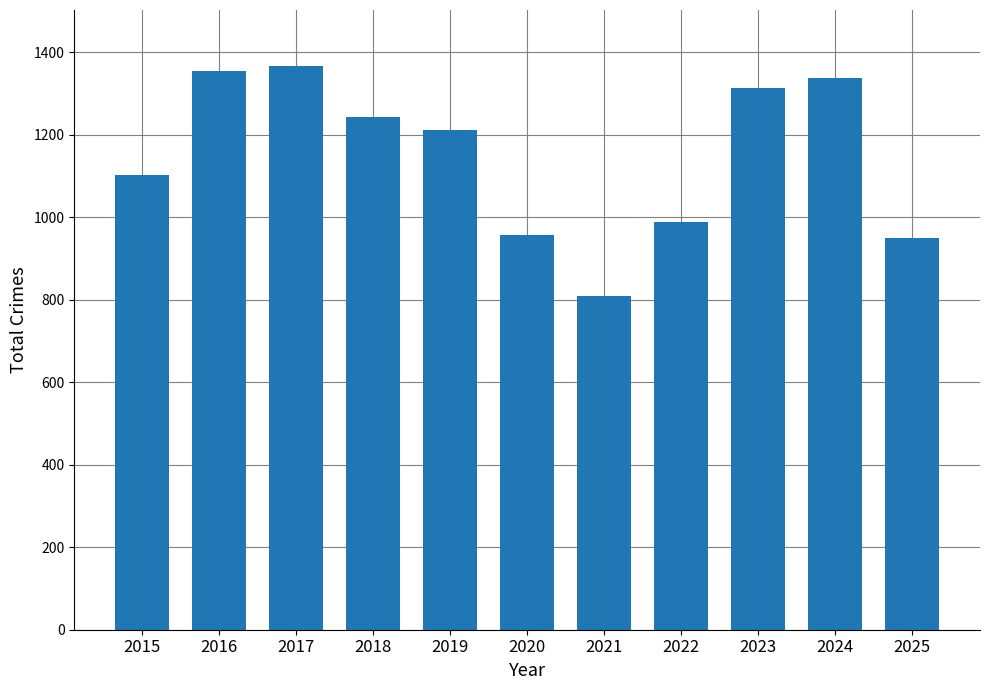

The chart shows a value of 2176 at 2017. True or false?

False